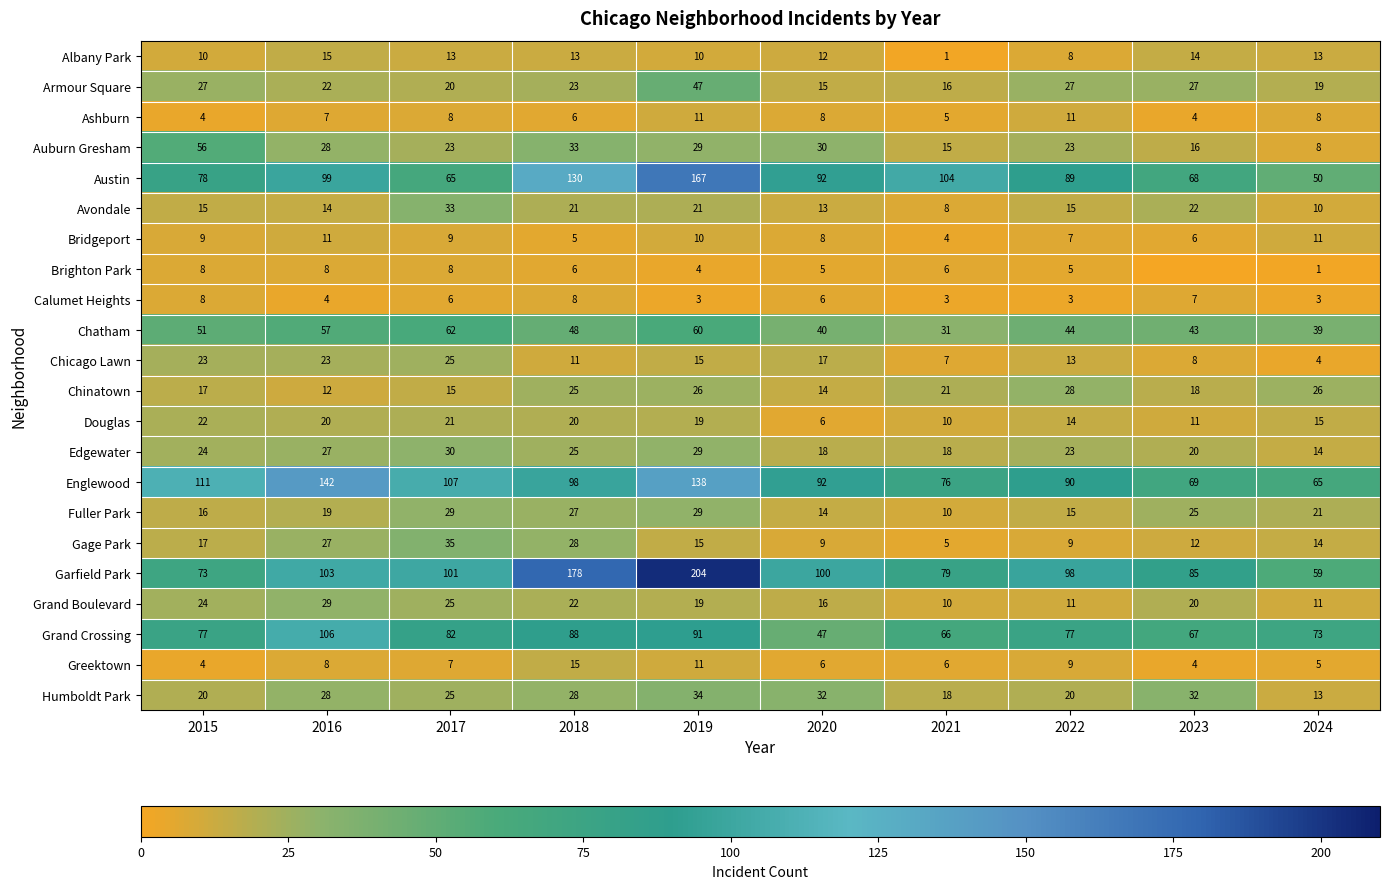

What is the difference between the highest and lowest values at 2018?

173